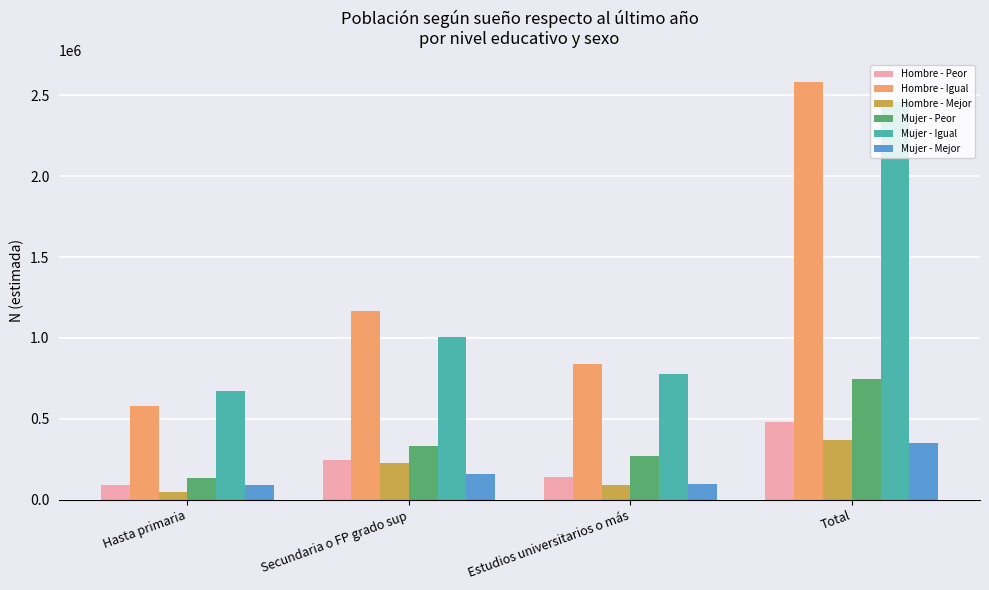

What value does the Mujer - Peor series have at Secundaria o FP grado sup, to the nearest 100?

334300